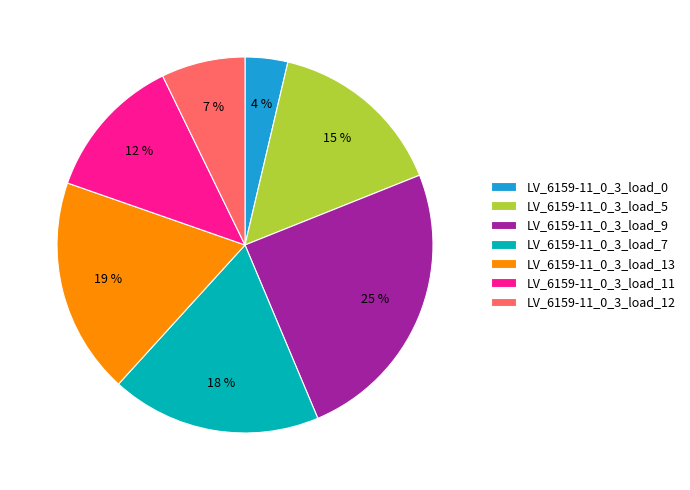

Do LV_6159-11_0_3_load_13 and LV_6159-11_0_3_load_0 together represent more than half of the pie?

No